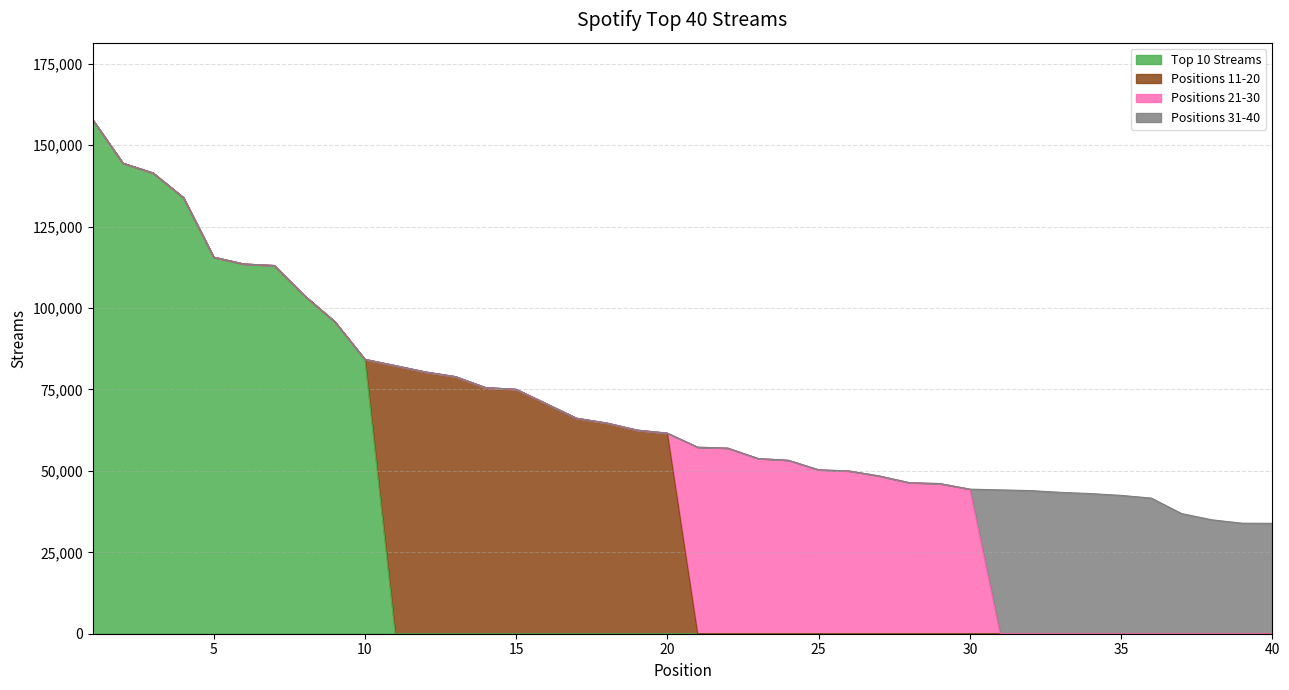

What is the difference between the maximum and second lowest values in the Positions 31-40 series?

10233